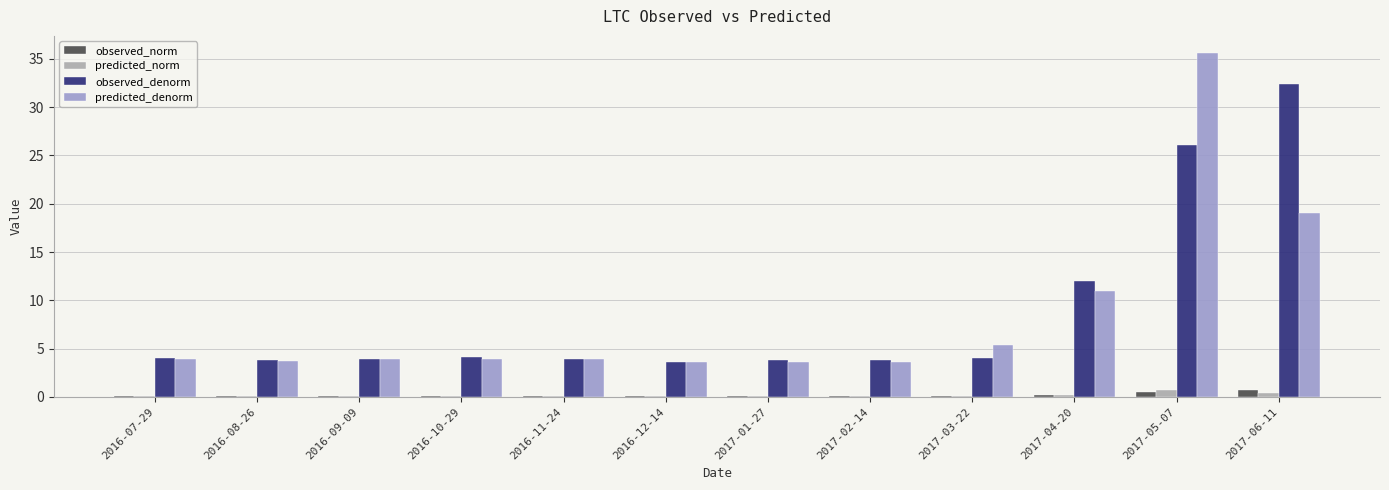

What is the difference between the observed_denorm values at 2017-06-11 and 2017-01-27?

28.6